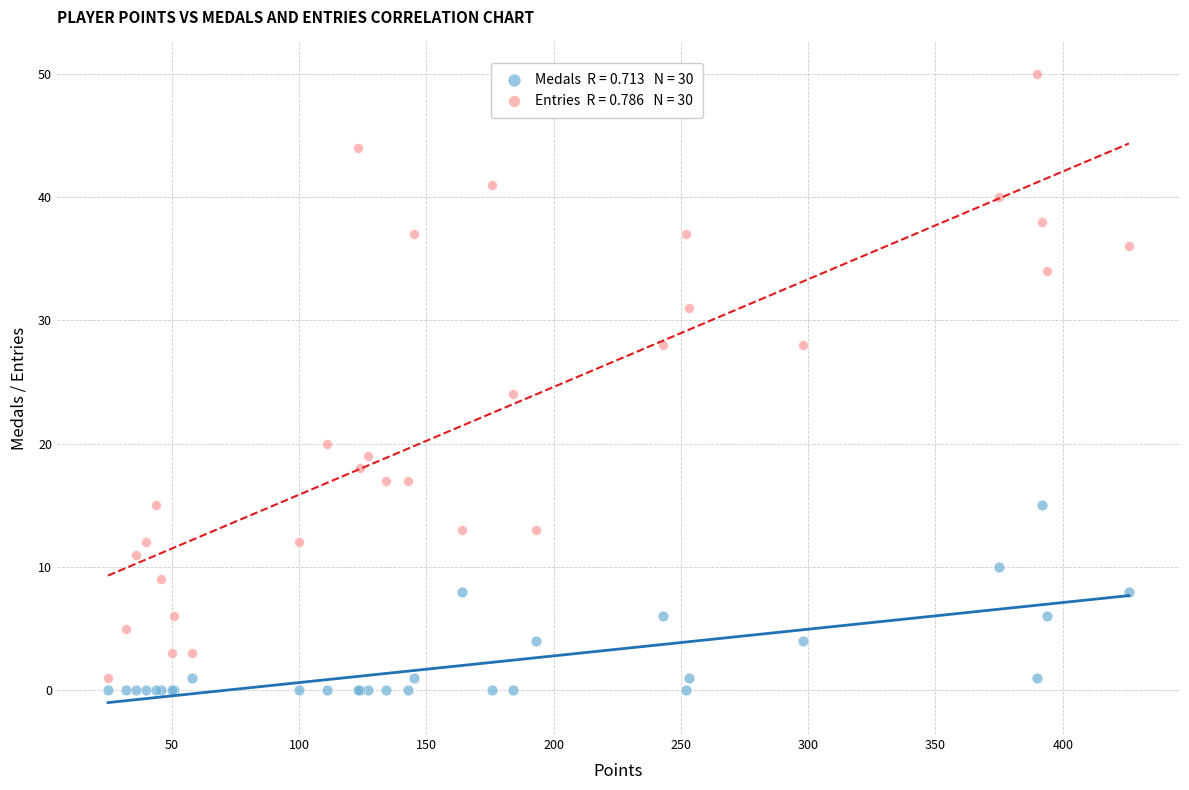

Across all series, what Y value is closest to 25?

24